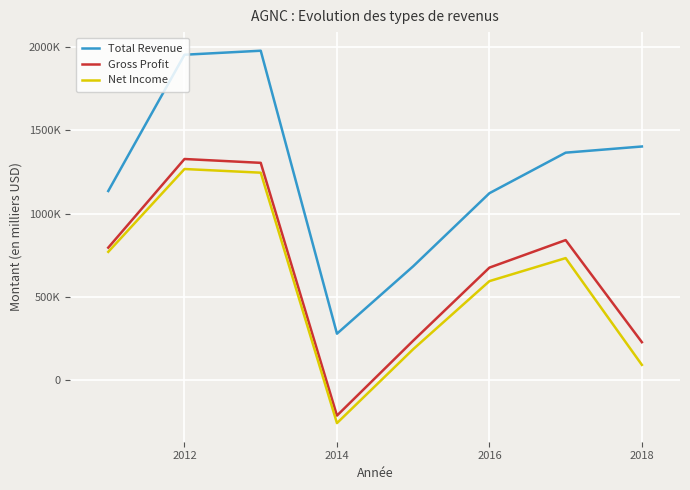

What is the sum of all Gross Profit values?

5199800